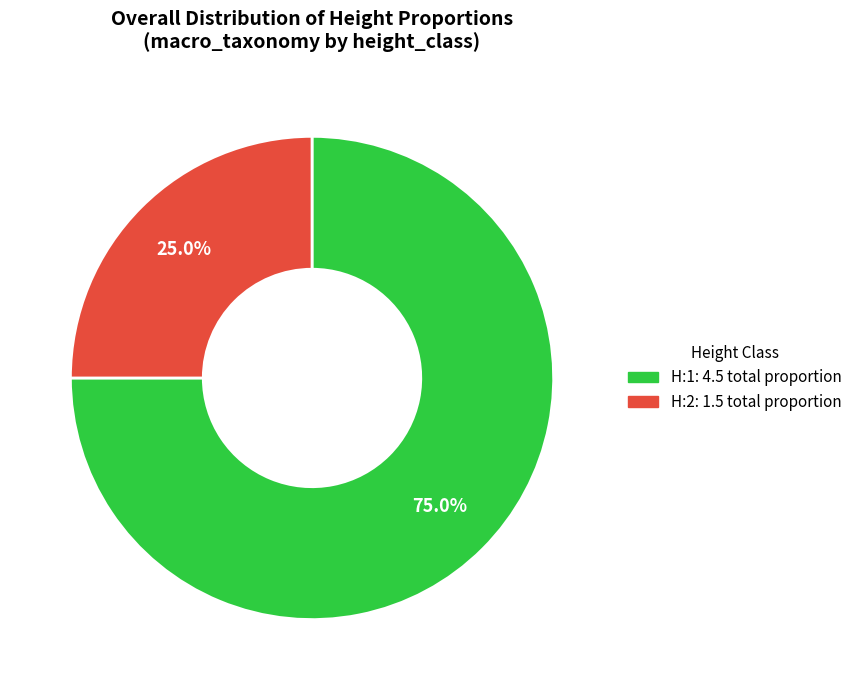

Is there any slice that represents more than half of the pie?

Yes